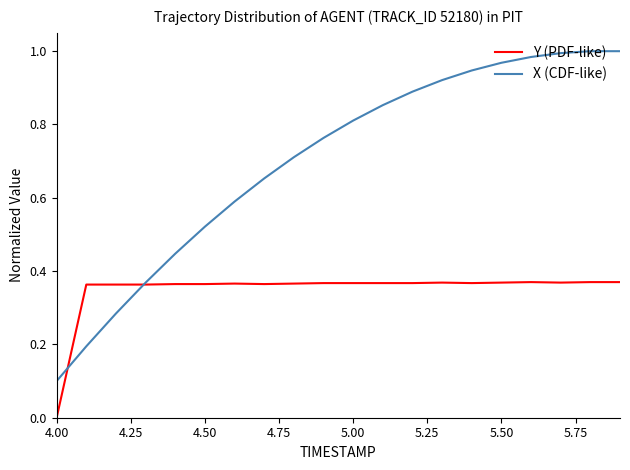

Which series has the widest spread of values?

X (CDF-like)